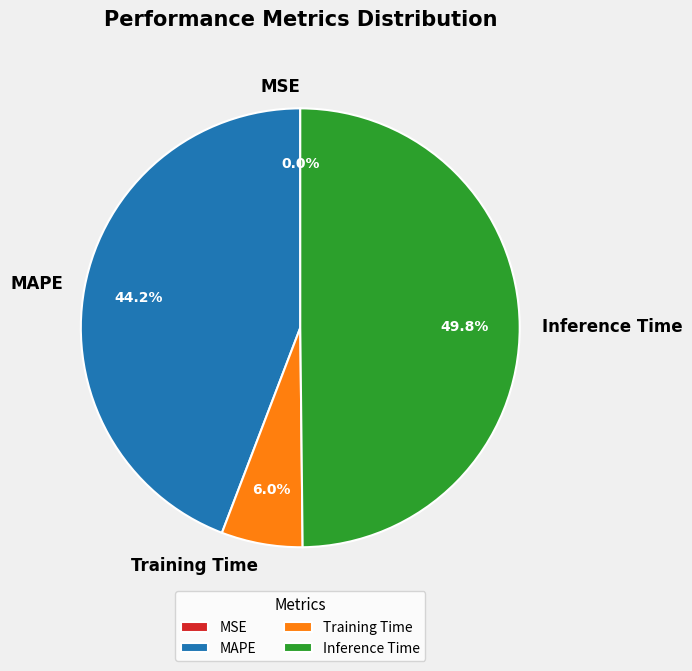

Is Training Time the majority of the pie?

No